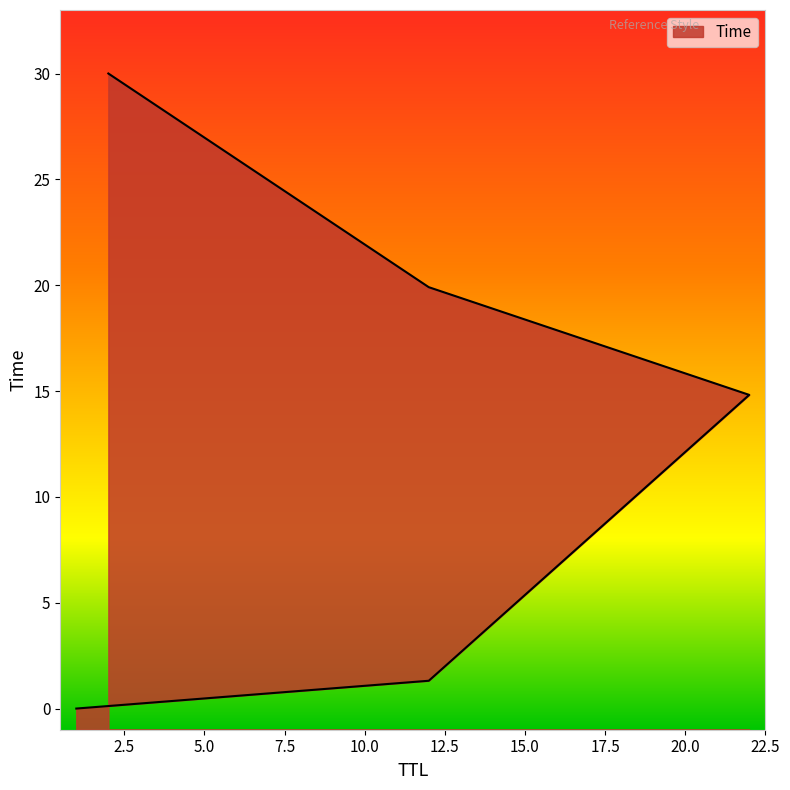

True or false: the data has more than 2 interior local peaks.

False